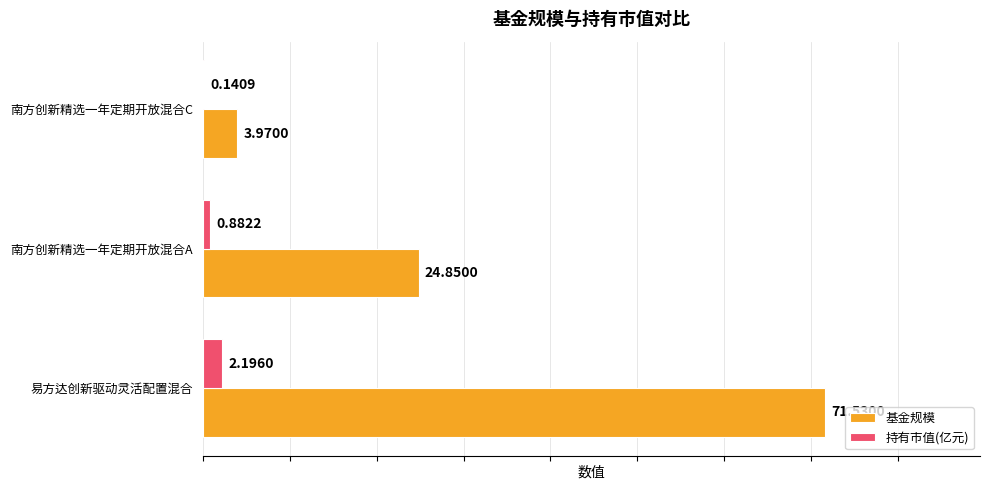

What is the sum of all 持有市值(亿元) values?

3.2